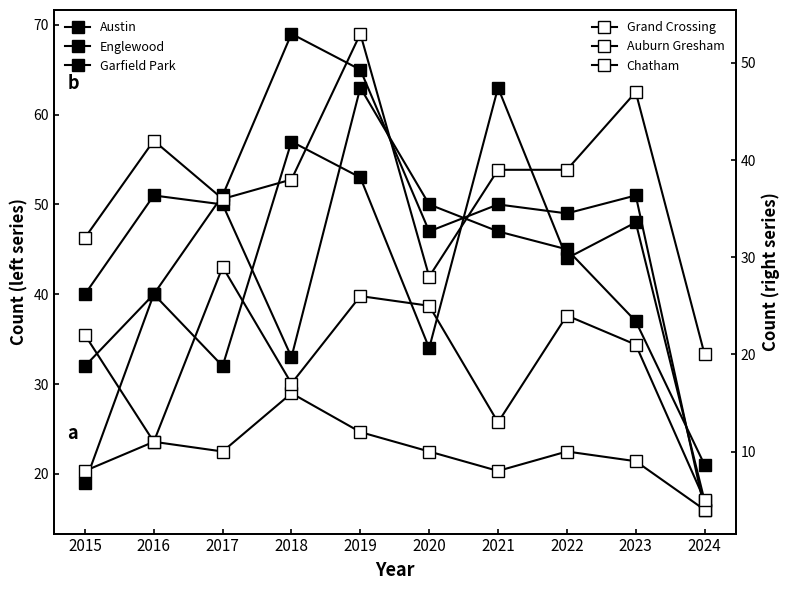

What is the sum of the Austin values at 2017 and 2015?

64